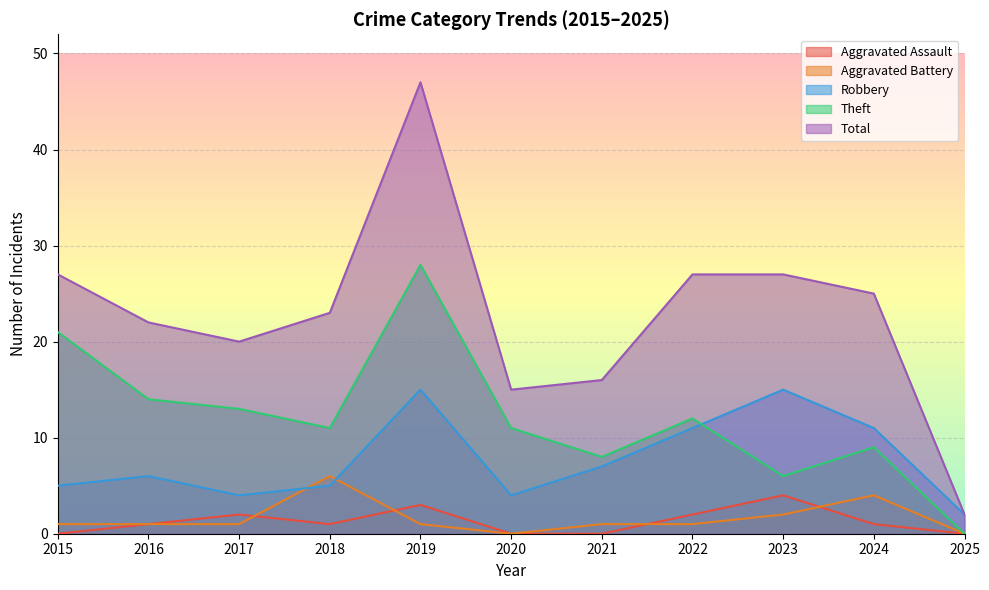

Rank the series by their maximum value, from lowest to highest.

Aggravated Assault, Aggravated Battery, Robbery, Theft, Total